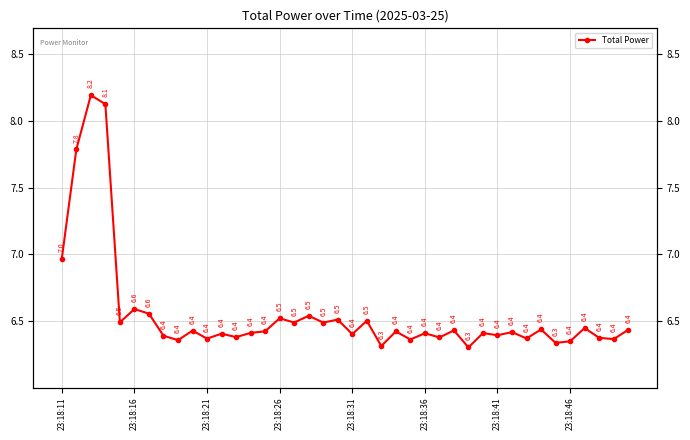

At which category does the chart reach its minimum across all series?

28